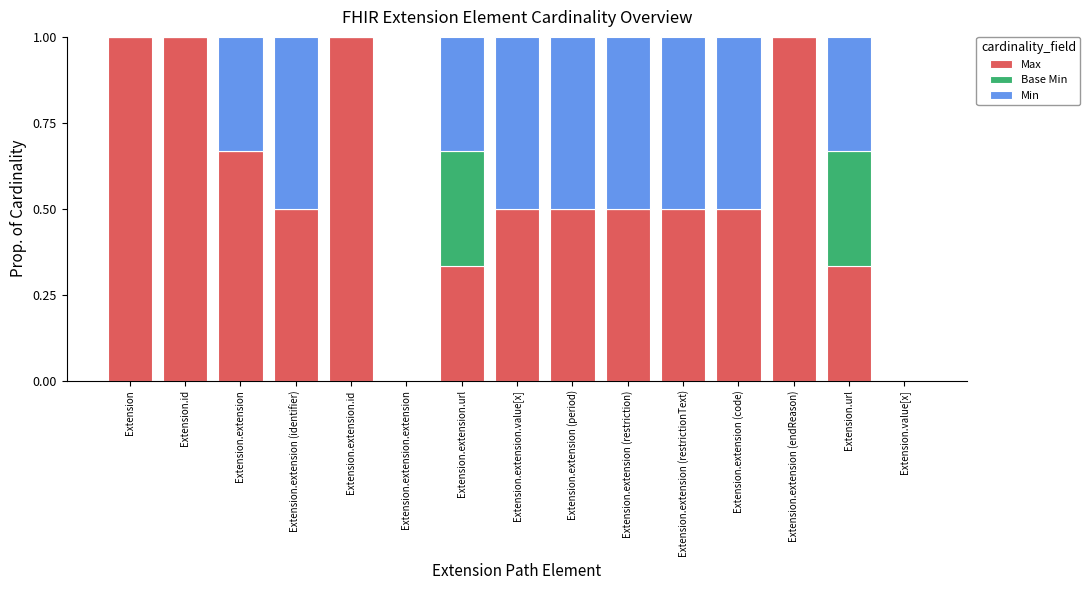

What is the sum of all Max values?

8.3